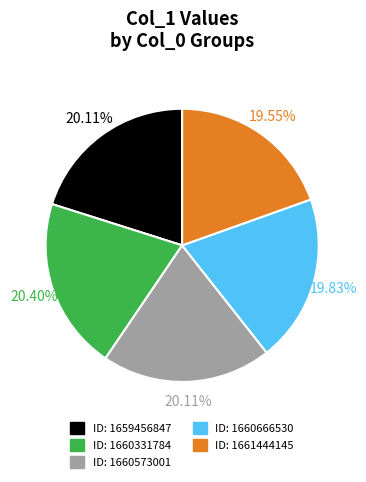

Is there any slice that represents more than half of the pie?

No